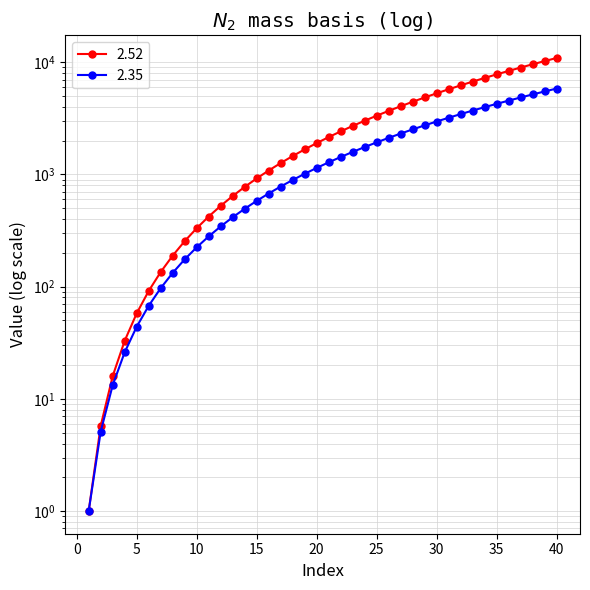

What is the maximum value shown in the chart?

10894.1